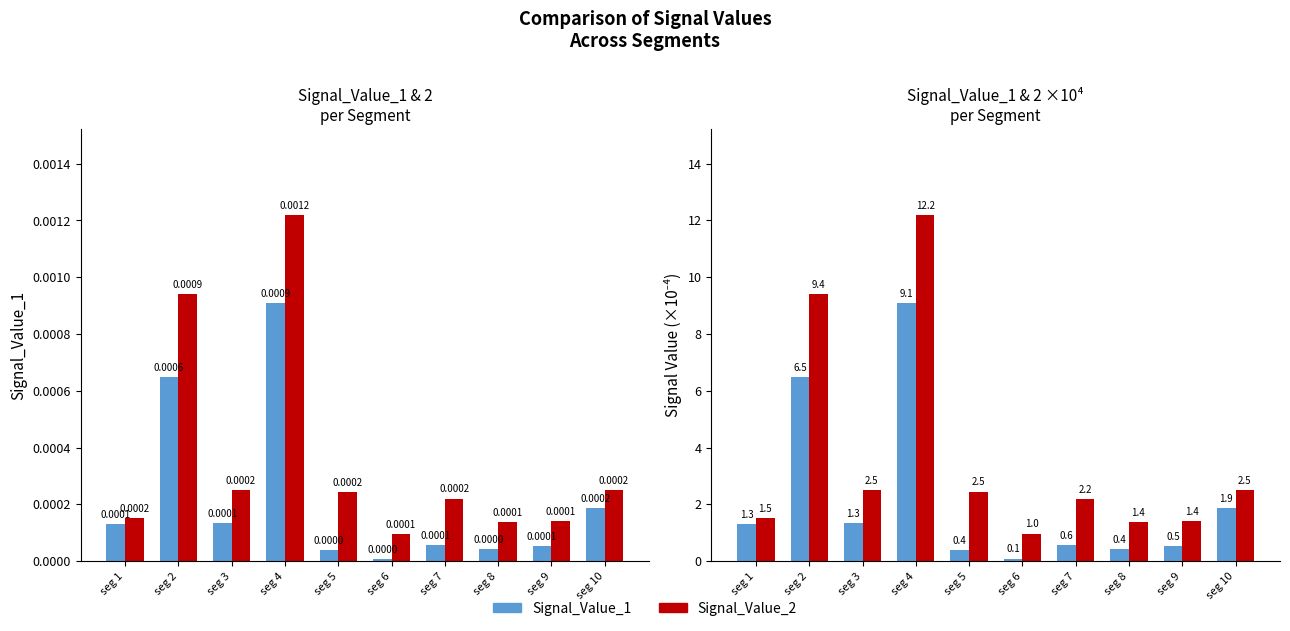

What is the spread (max minus min) of values at seg 10?

2.5